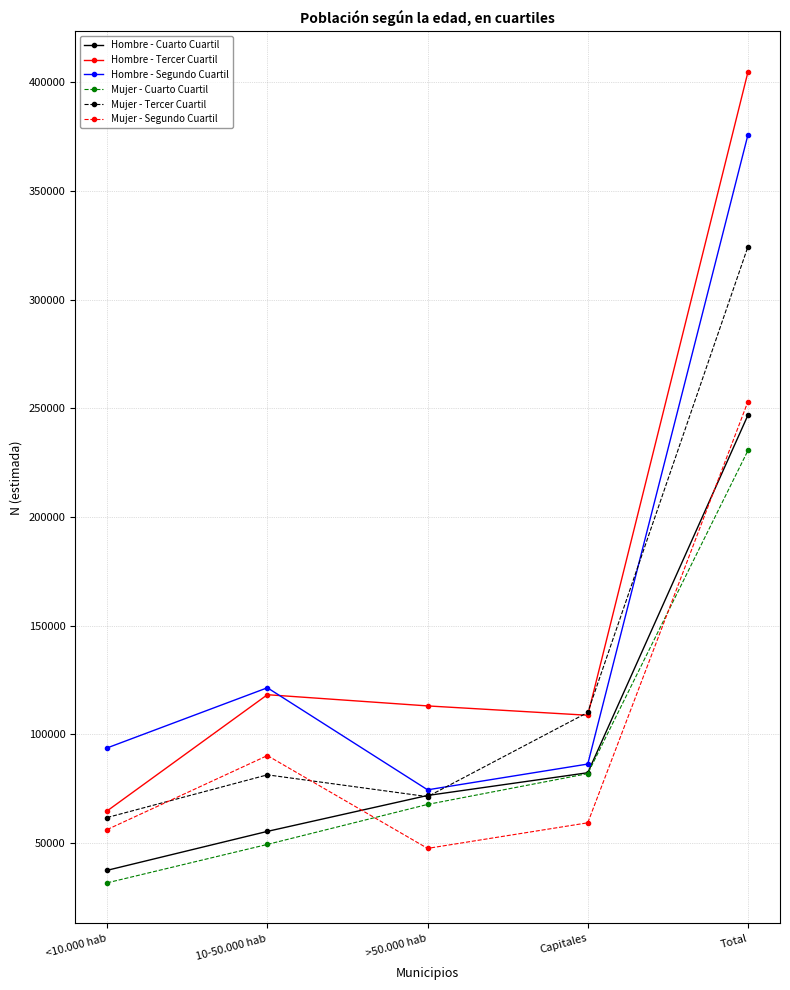

What is the total value across all series at Total?

1835502